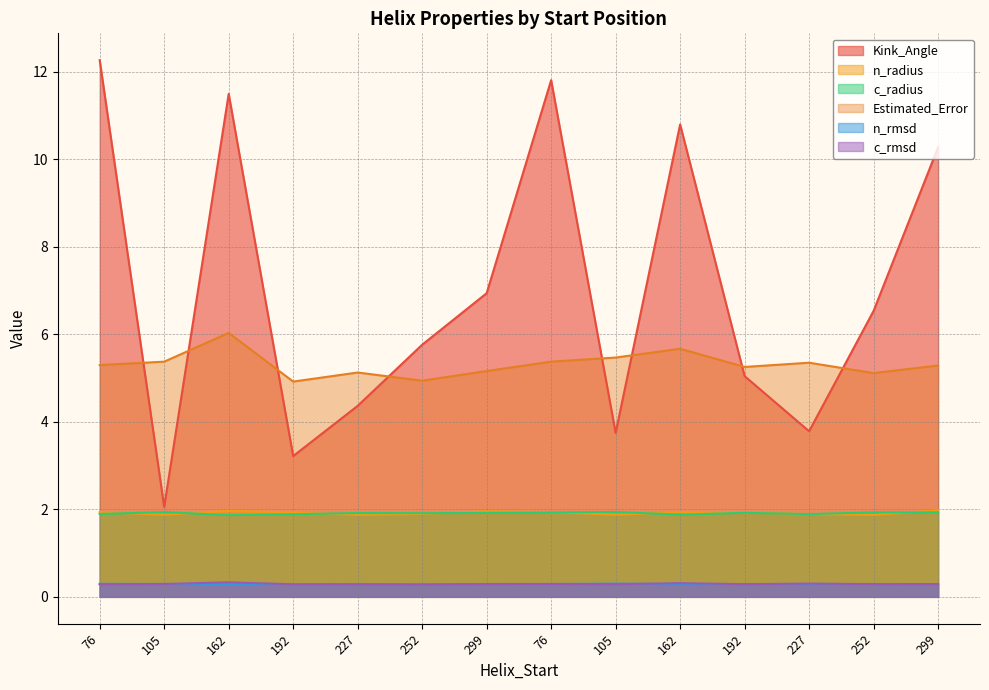

What is the value of the n_radius point at the 3rd from the left?

2.0